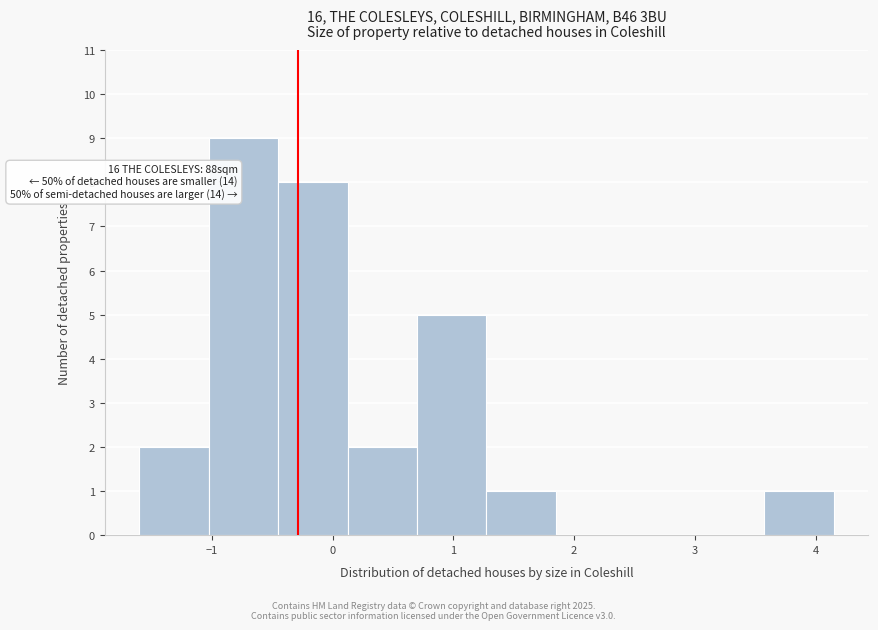

Over which range of the x-axis is the bar tallest?

-1.0 to -0.5